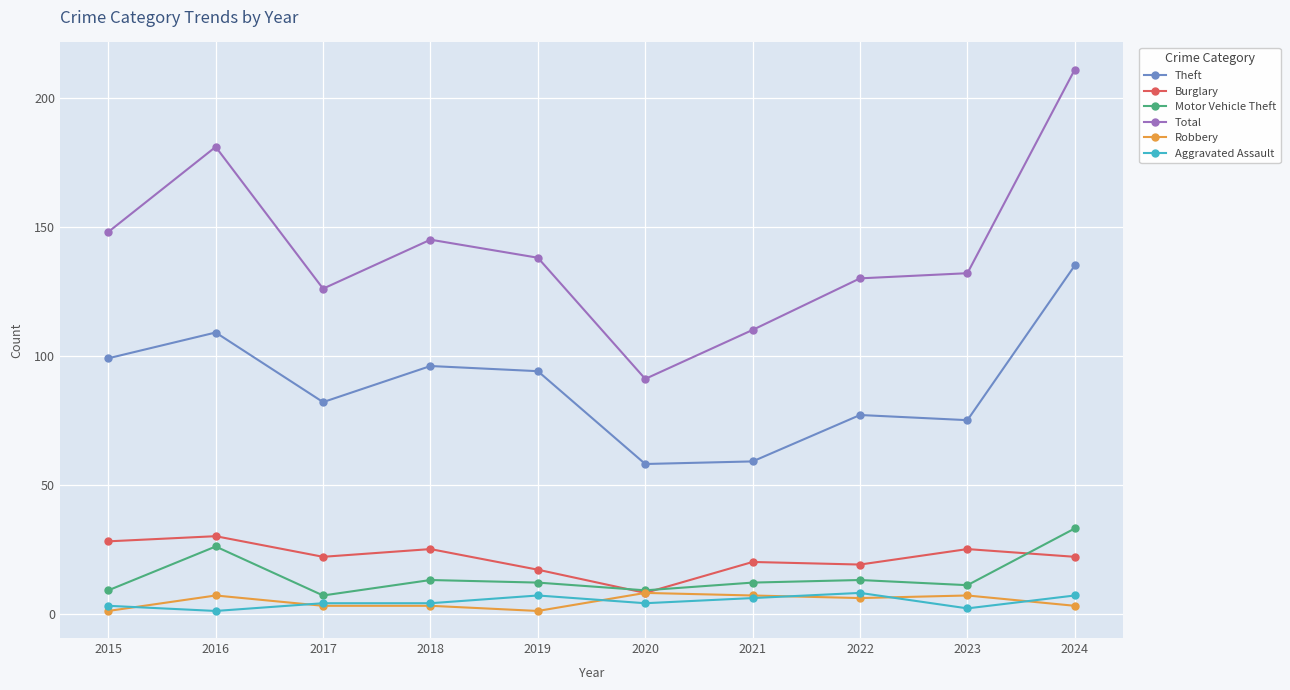

Reading right to left, extract all data points from this chart.

Theft: 2024=135	2023=75	2022=77	2021=59	2020=58	2019=94	2018=96	2017=82	2016=109	2015=99
Burglary: 2024=22	2023=25	2022=19	2021=20	2020=8	2019=17	2018=25	2017=22	2016=30	2015=28
Motor Vehicle Theft: 2024=33	2023=11	2022=13	2021=12	2020=9	2019=12	2018=13	2017=7	2016=26	2015=9
Total: 2024=211	2023=132	2022=130	2021=110	2020=91	2019=138	2018=145	2017=126	2016=181	2015=148
Robbery: 2024=3	2023=7	2022=6	2021=7	2020=8	2019=1	2018=3	2017=3	2016=7	2015=1
Aggravated Assault: 2024=7	2023=2	2022=8	2021=6	2020=4	2019=7	2018=4	2017=4	2016=1	2015=3